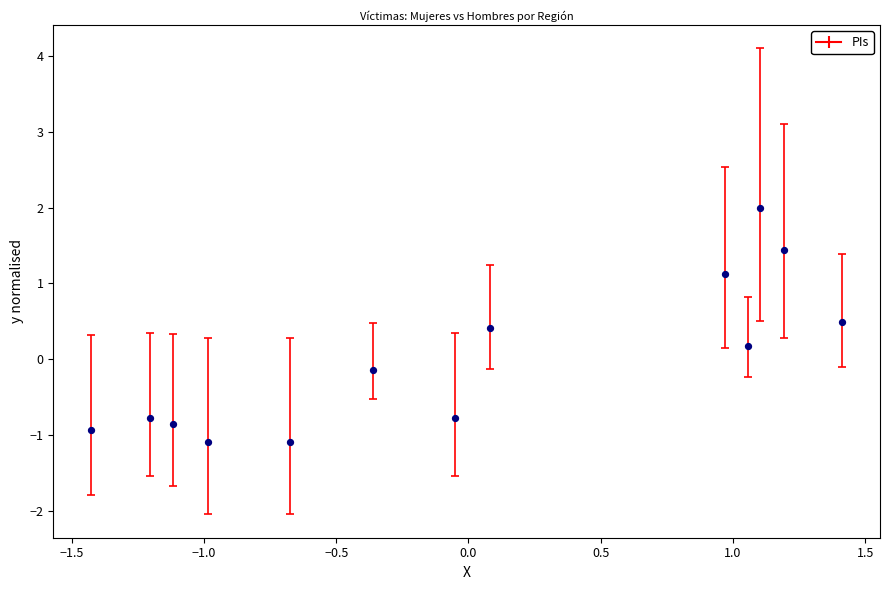

What is the range of X values (max minus min)?

2.8